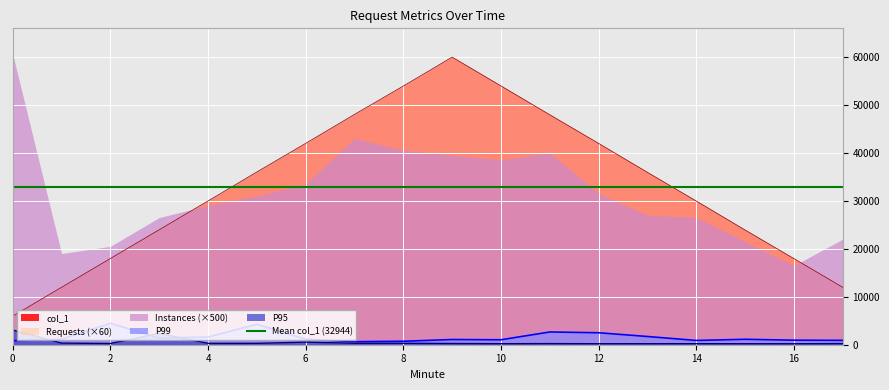

What is the minimum value for col_1?

5961.0